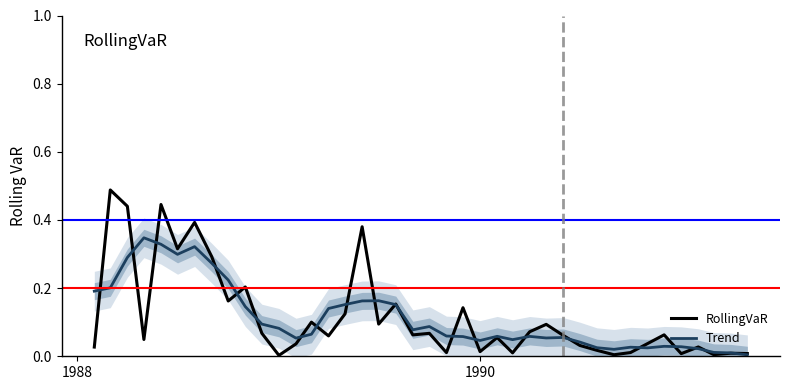

In RollingVaR, how many points are higher than both neighbors (excluding endpoints)?

14